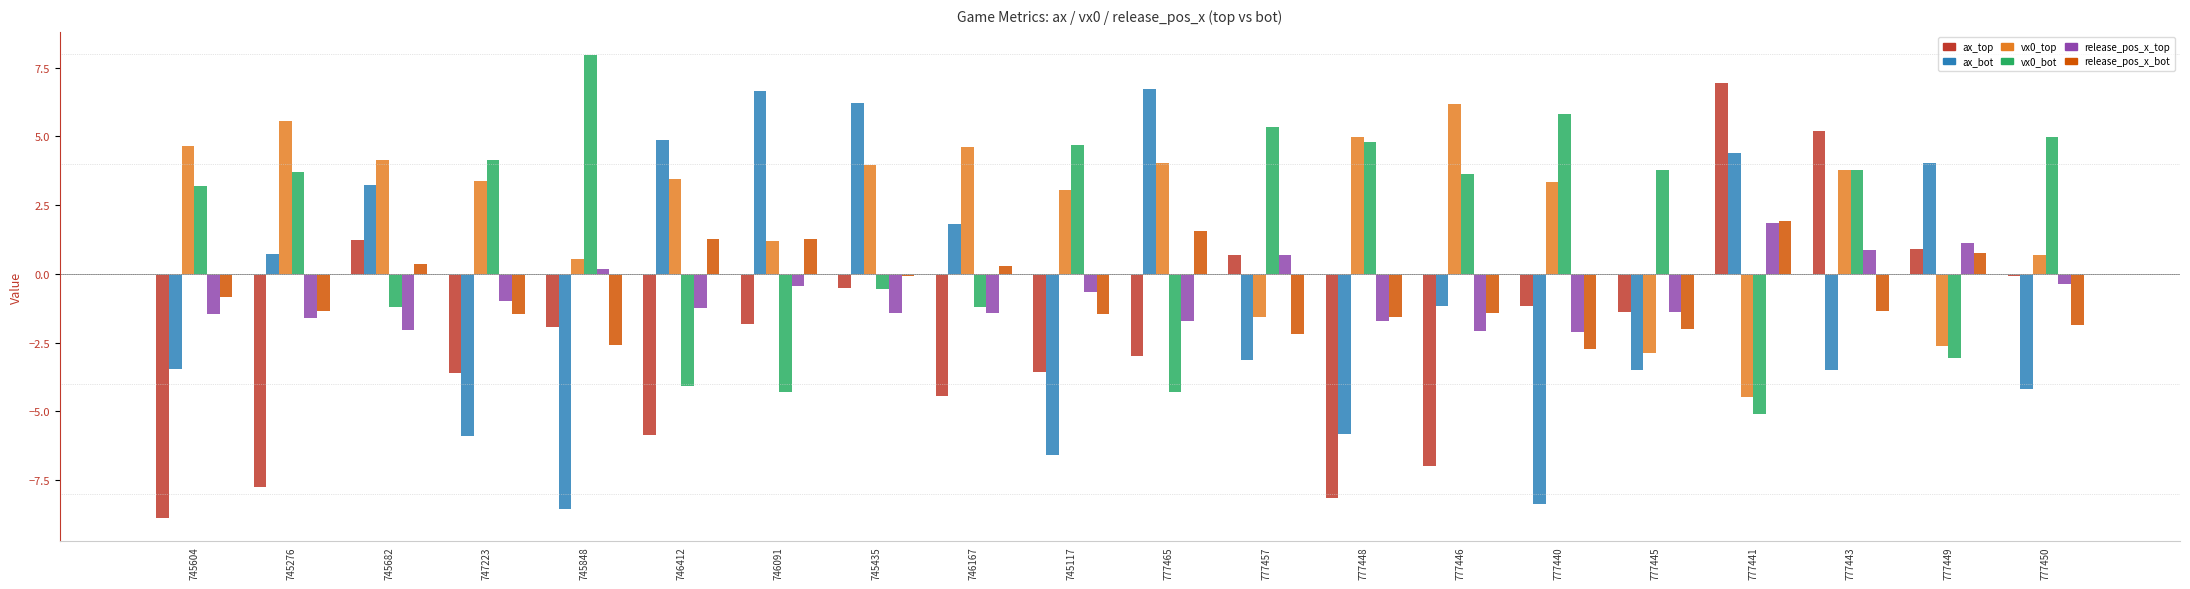

Rank the series at 777465 from lowest to highest value.

vx0_bot, ax_top, release_pos_x_top, release_pos_x_bot, vx0_top, ax_bot